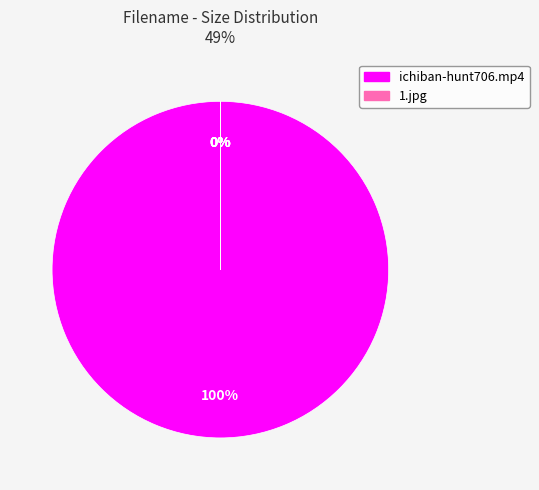

To the nearest percent, what is the average slice percentage?

20%